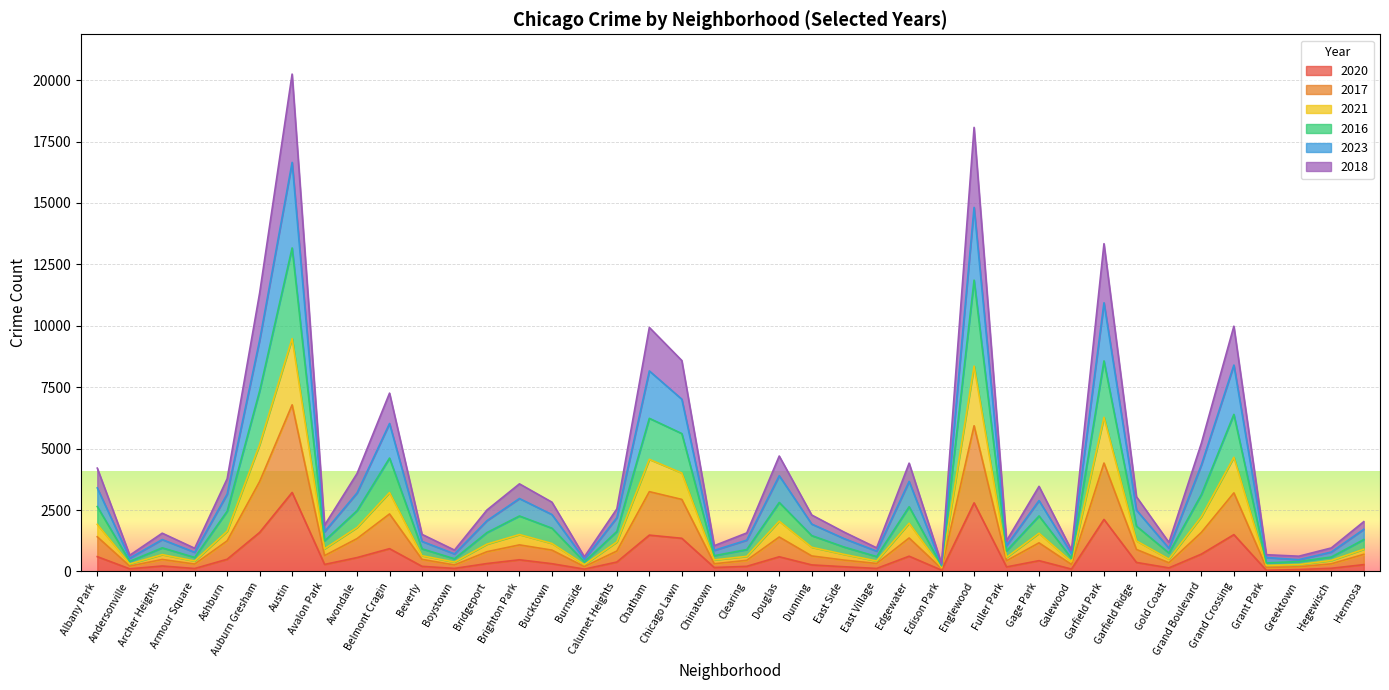

In 2021, how many points are higher than both neighbors (excluding endpoints)?

11